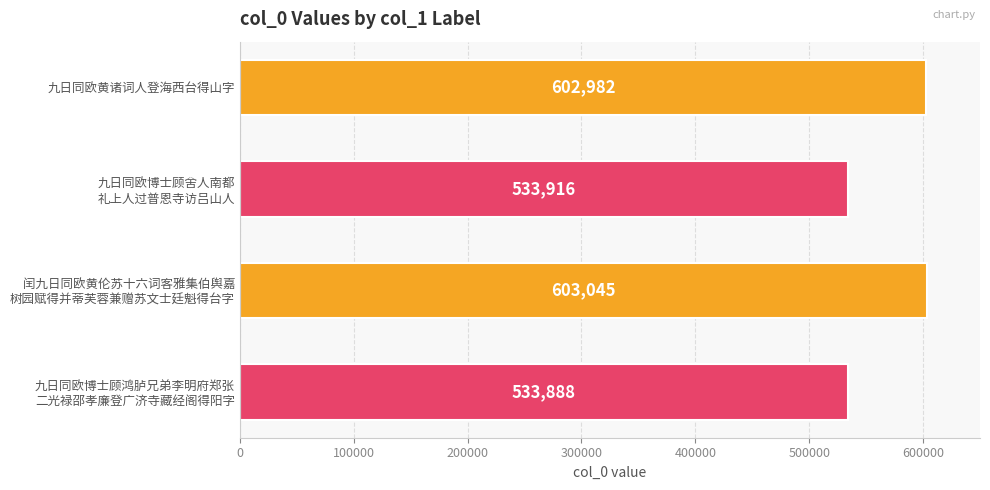

At which category does the chart reach its minimum across all series?

九日同欧博士顾鸿胪兄弟李明府郑张
二光禄邵孝廉登广济寺藏经阁得阳字